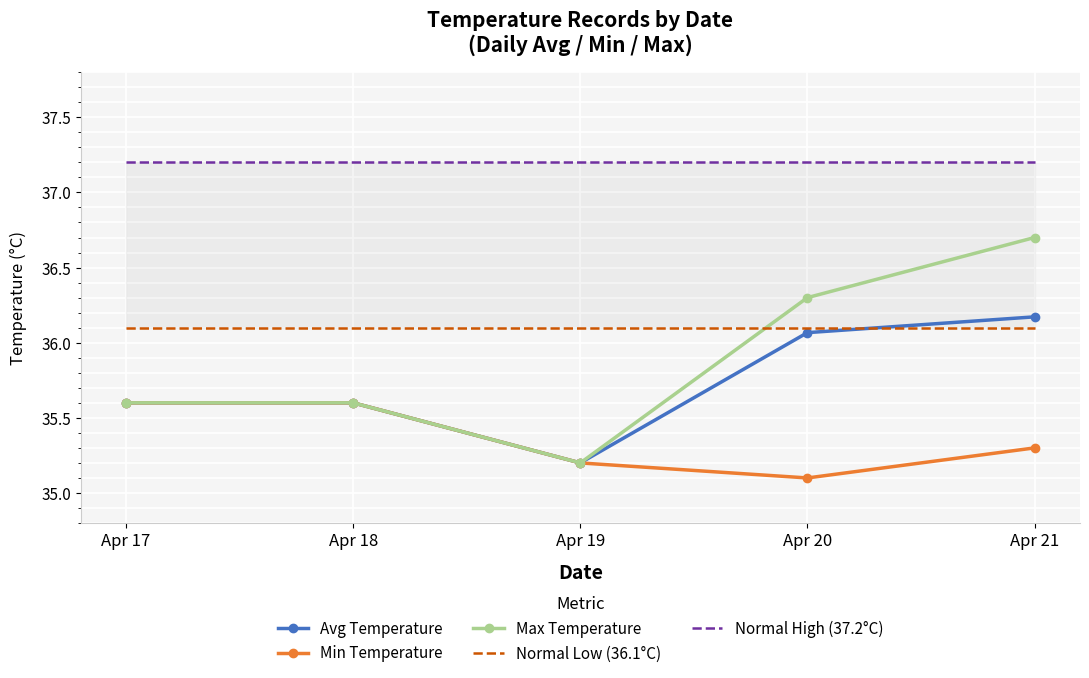

List the series in order of their peak value, highest first.

Normal High (37.2°C), Max Temperature, Avg Temperature, Normal Low (36.1°C), Min Temperature